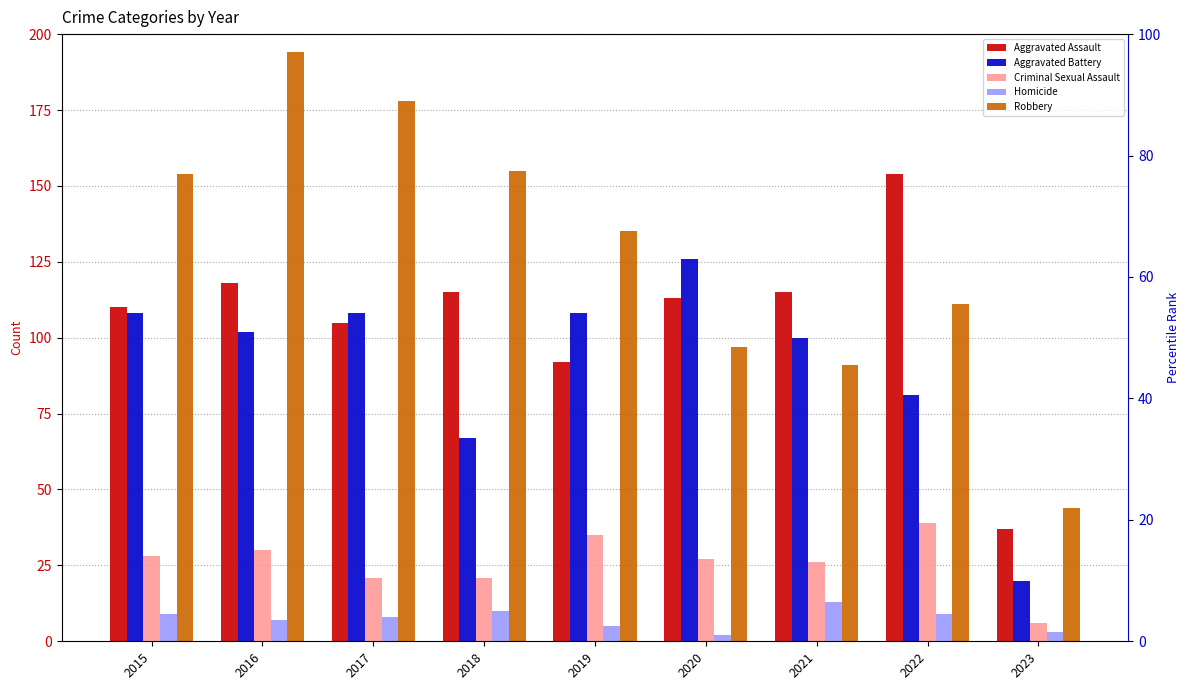

How many bars are there in each group?

5